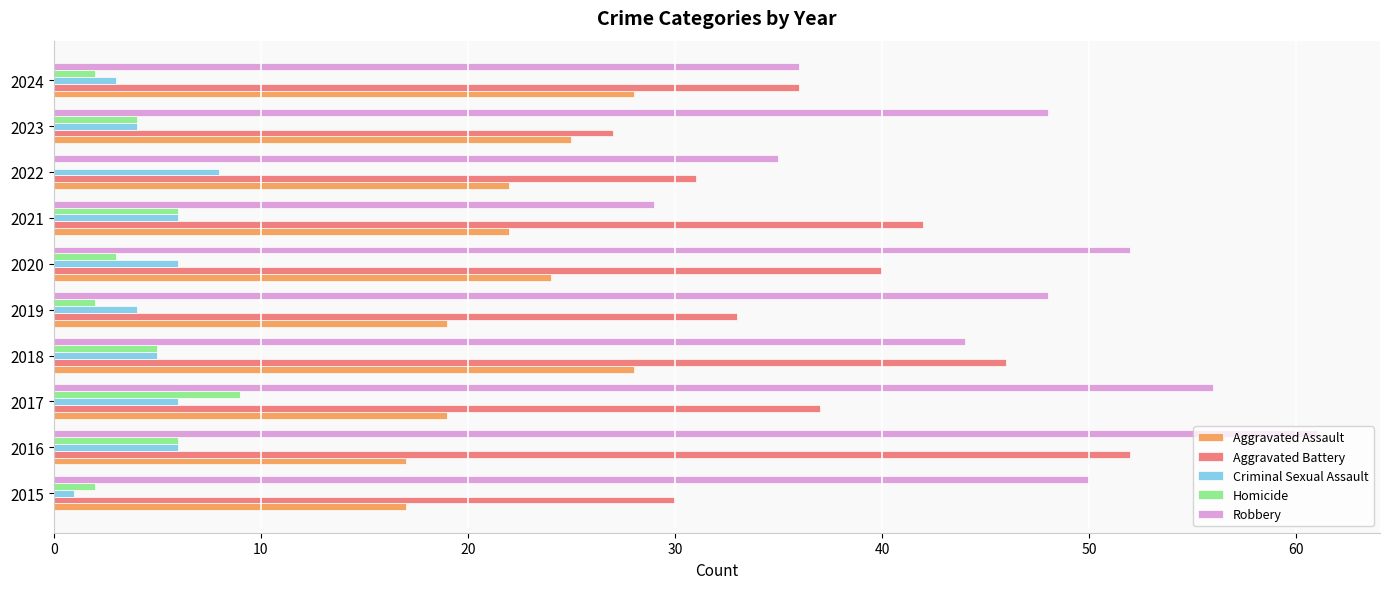

What is the total value across all series at 2018?

128